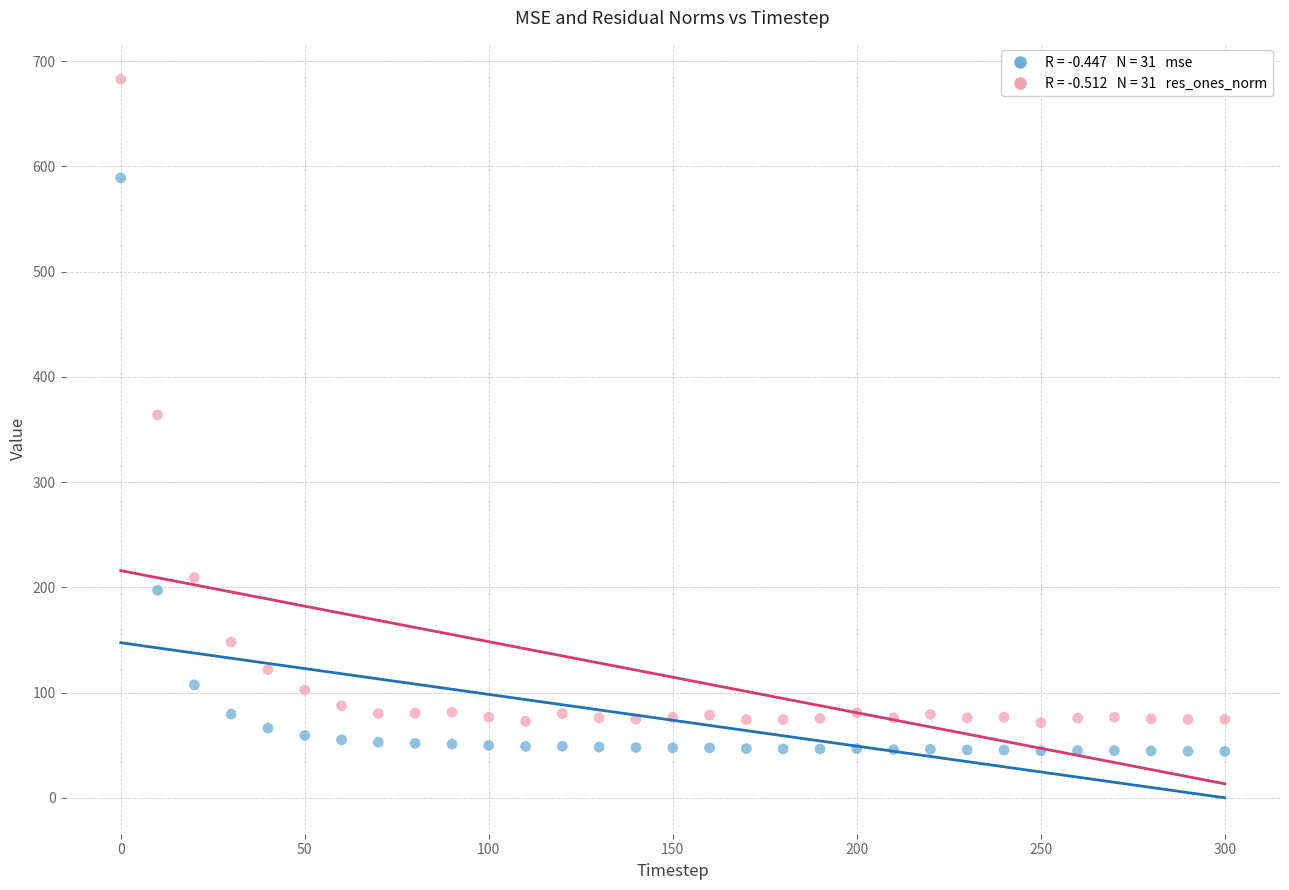

Across all data points, what is the range of Y values (max minus min)?

638.5